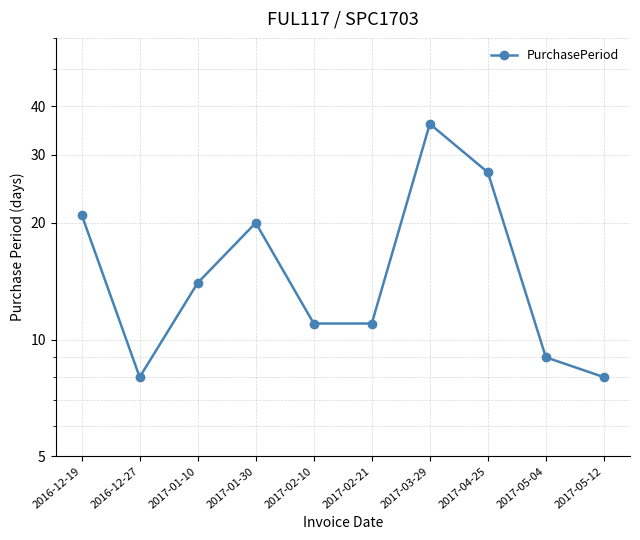

List the labels in order of value, largest first.

2017-03-29, 2017-04-25, 2016-12-19, 2017-01-30, 2017-01-10, 2017-02-10, 2017-02-21, 2017-05-04, 2016-12-27, 2017-05-12